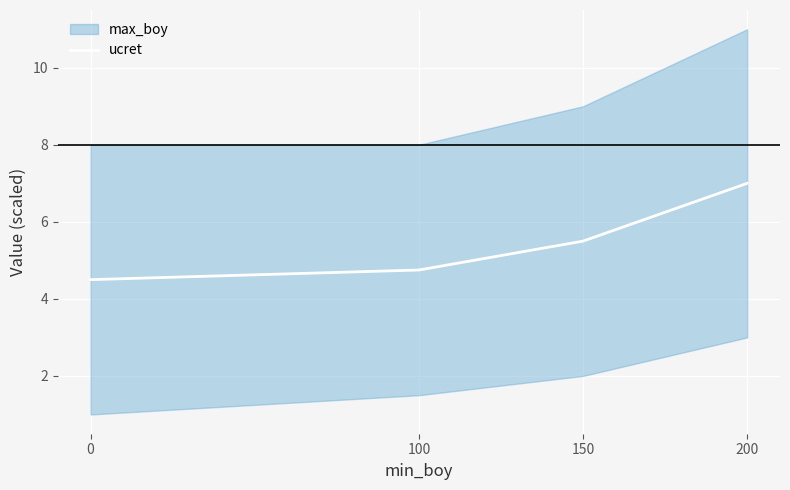

Which category has the highest value in the ucret series?

200